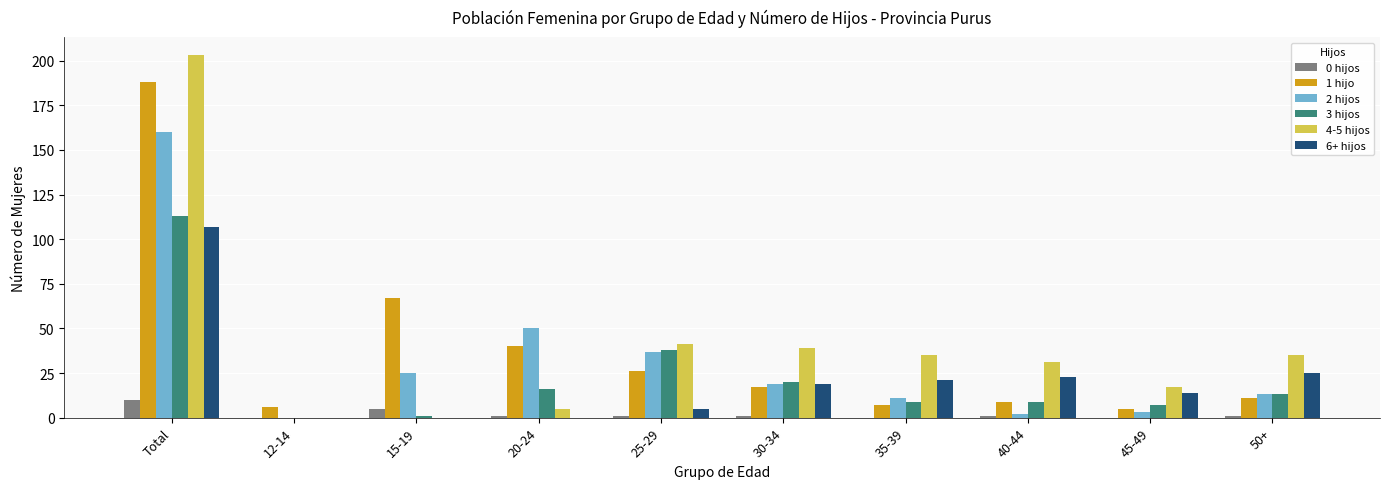

What is the difference between the 4-5 hijos values at 30-34 and 12-14?

39